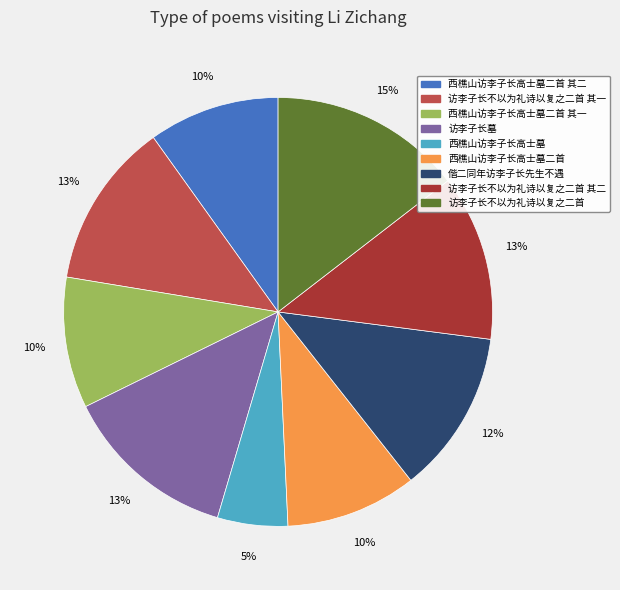

Between 访李子长墓 and 西樵山访李子长高士墓, which is larger?

访李子长墓